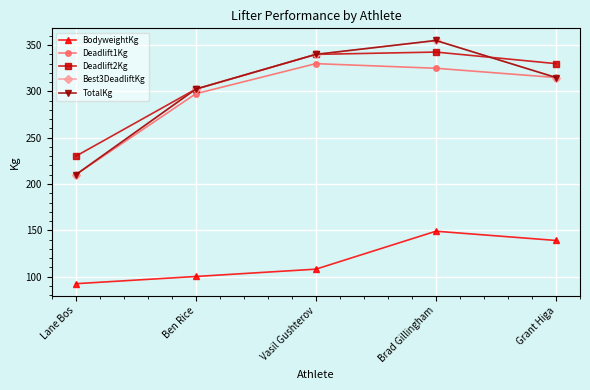

What is the average value of the TotalKg series?

304.5